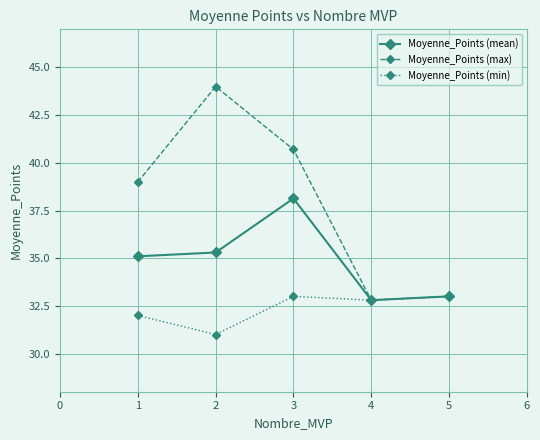

What is the difference between the maximum and minimum values in the Moyenne_Points (min) series?

2.0